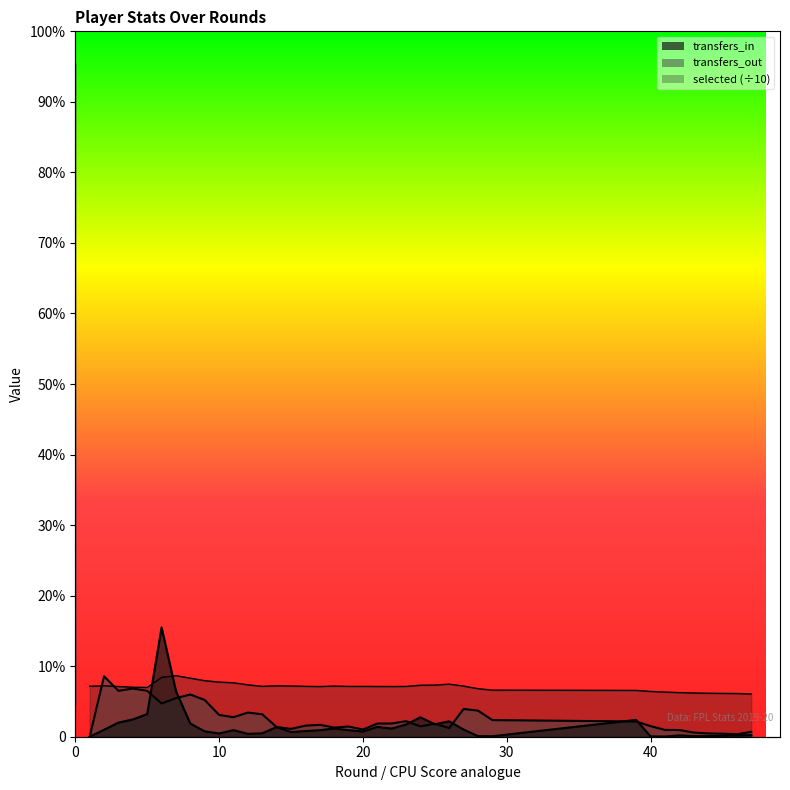

How many times do transfers_out and selected cross each other?

2